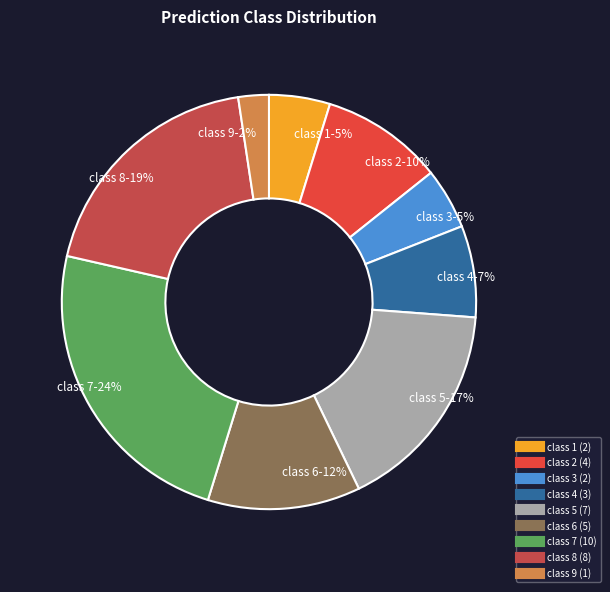

Count the number of slices in the pie.

9